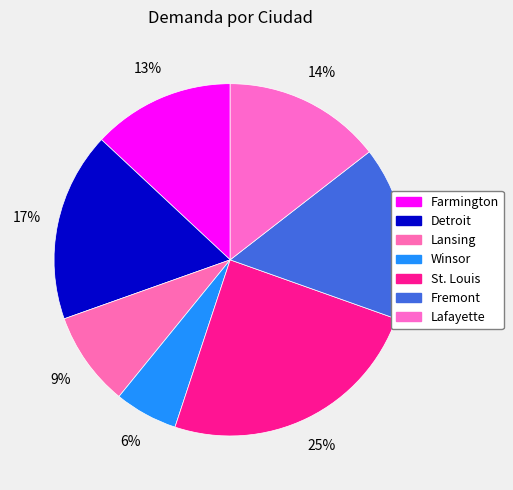

To the nearest percent, what percentage of the pie is Fremont?

16%